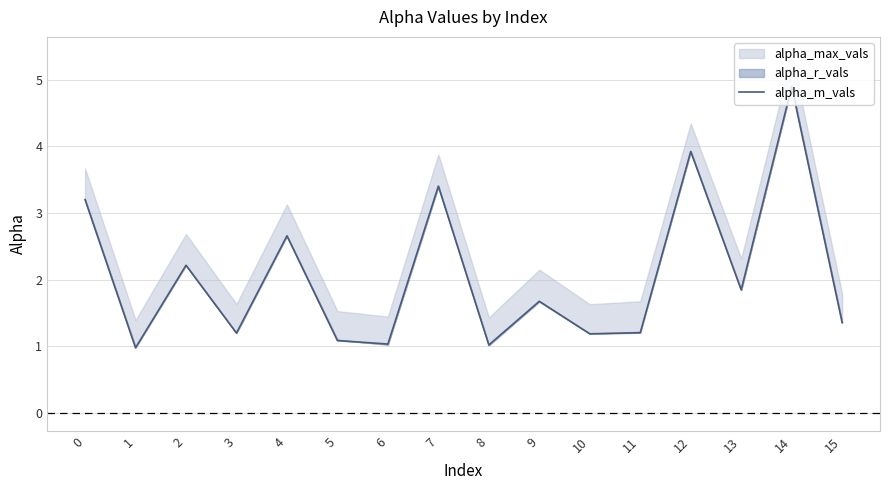

What is the value of the 10th point from the left?

1.7